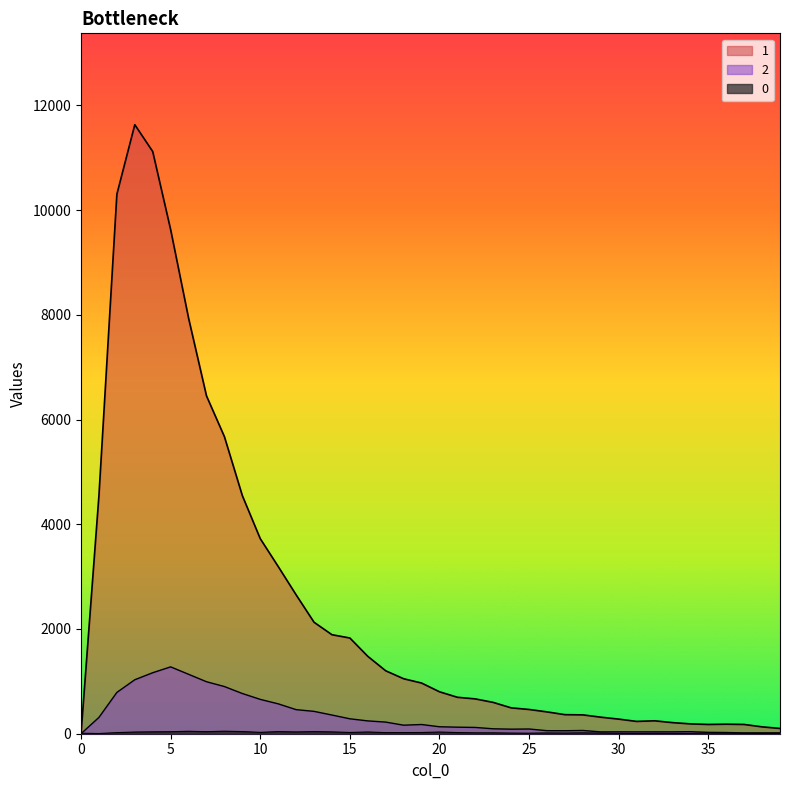

True or false: 0 has a value of 4 at 1.

True